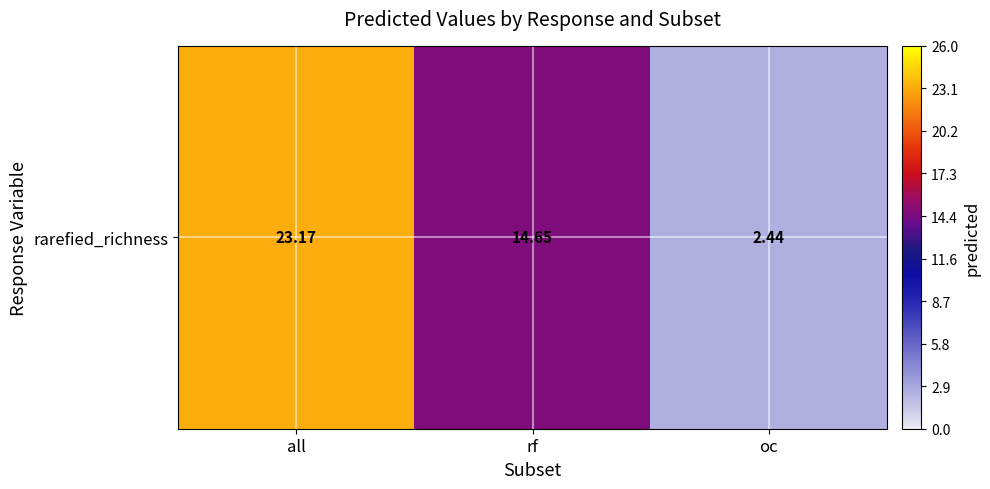

Reading left to right, what are all the values shown in this chart?

all=23.2	rf=14.7	oc=2.4